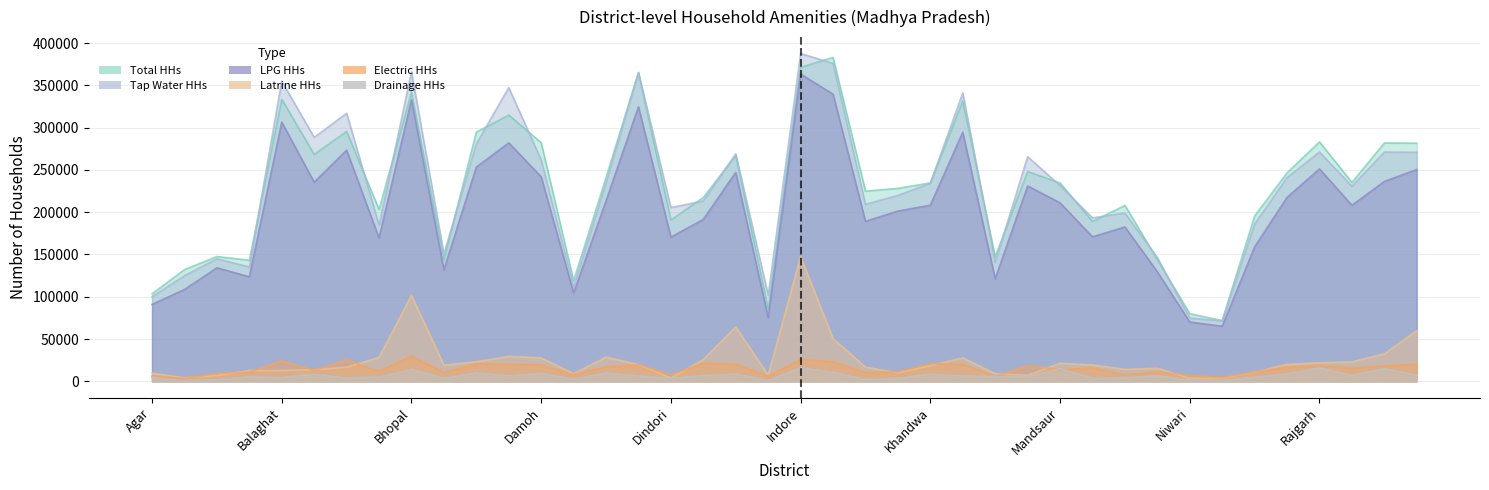

Does the chart display data point markers on the line(s)?

No